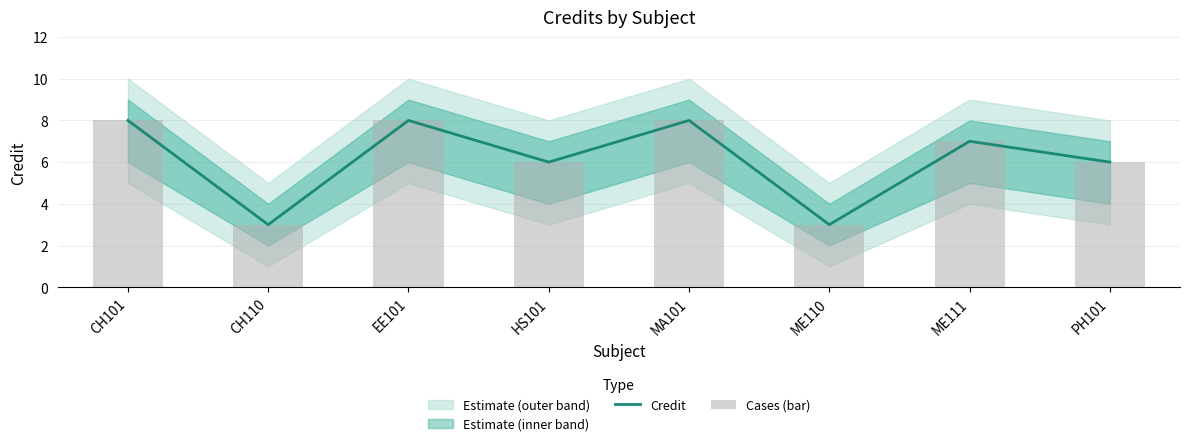

Read the Cases (bar) value at HS101.

6